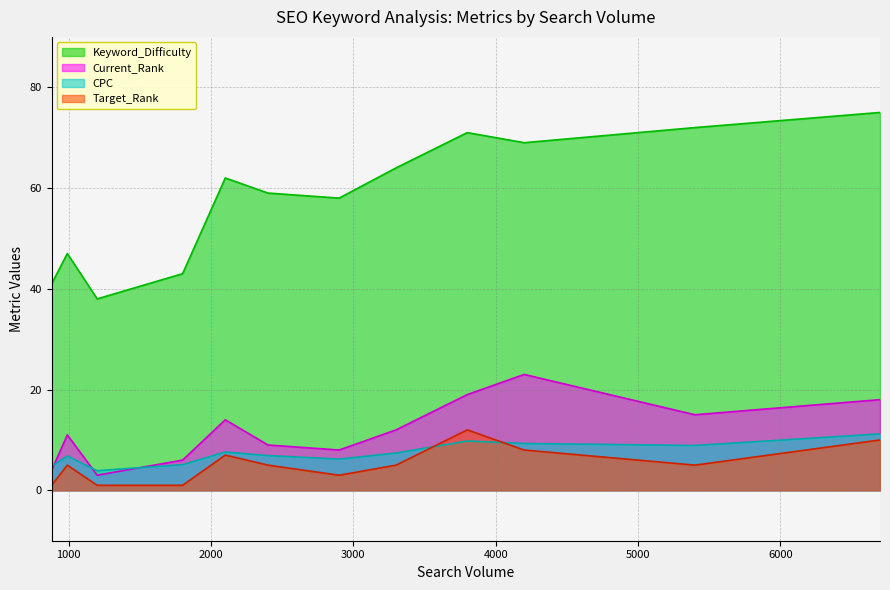

What is the highest value of the Target_Rank series?

12.0